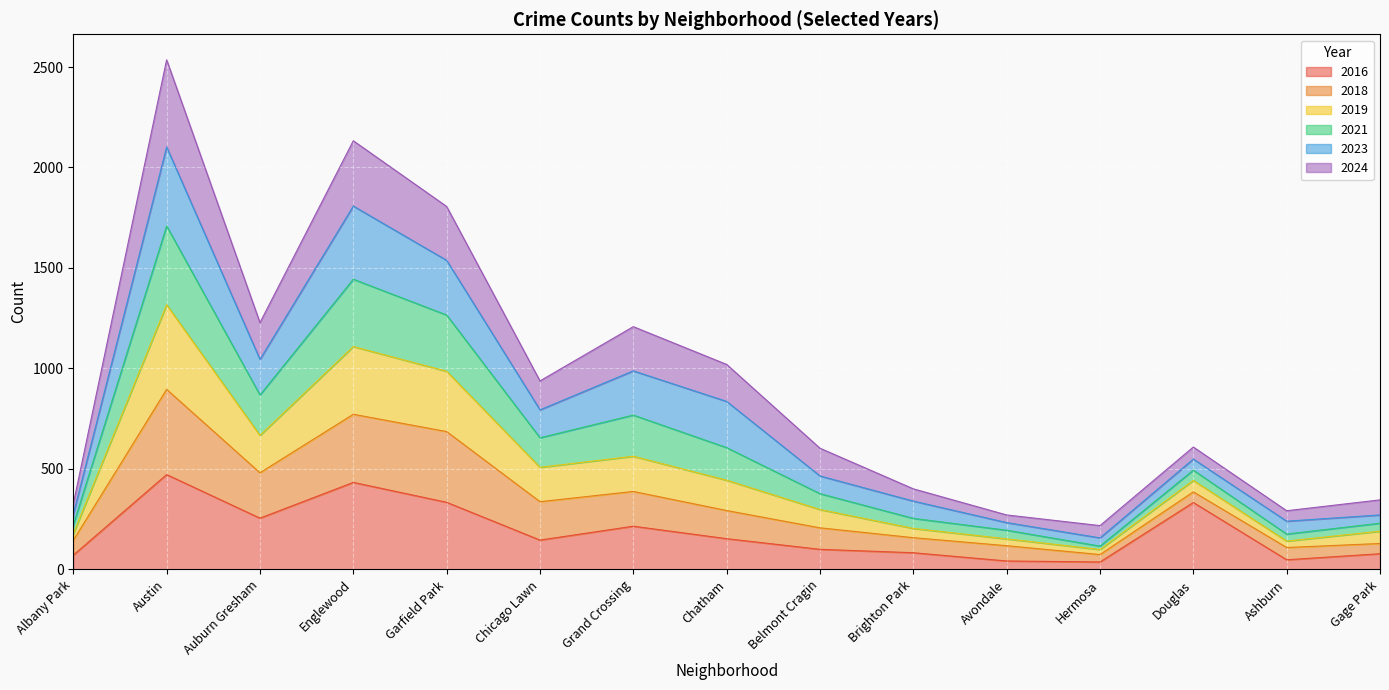

What is the total value across all series at Auburn Gresham?

1228